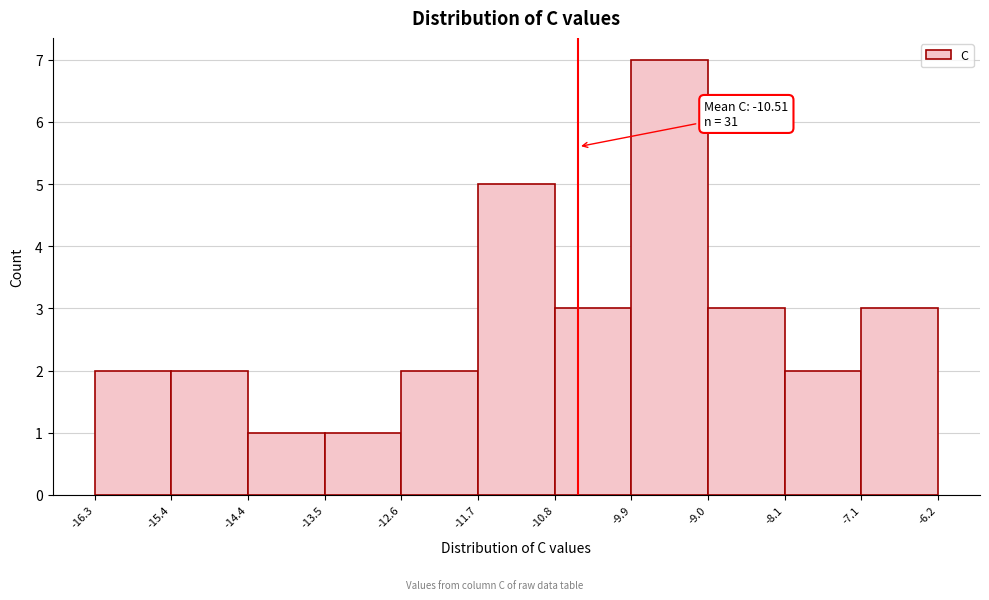

Which range on the x-axis has the tallest bar?

-9.9 to -9.0